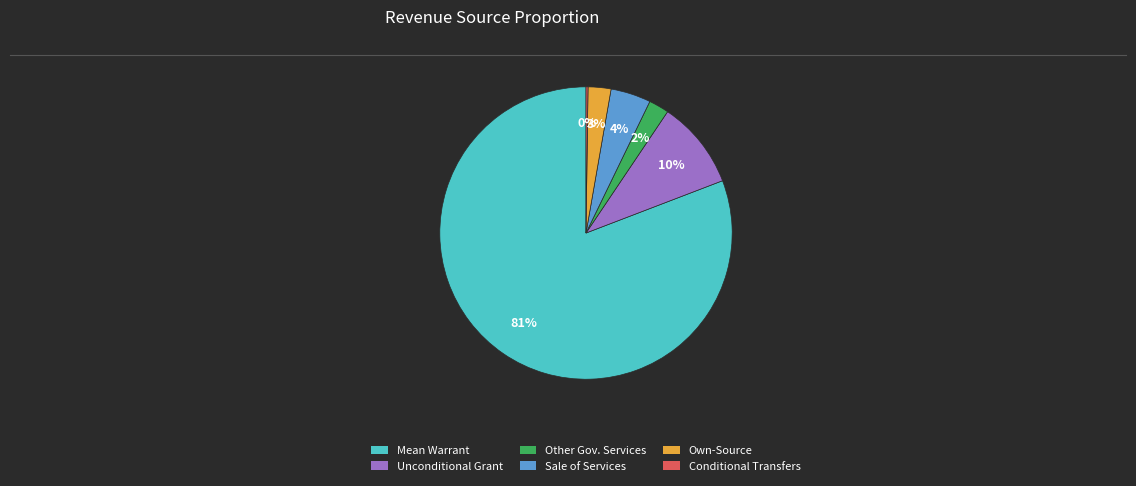

To the nearest percent, what is the difference between the largest and smallest slice percentages?

81%